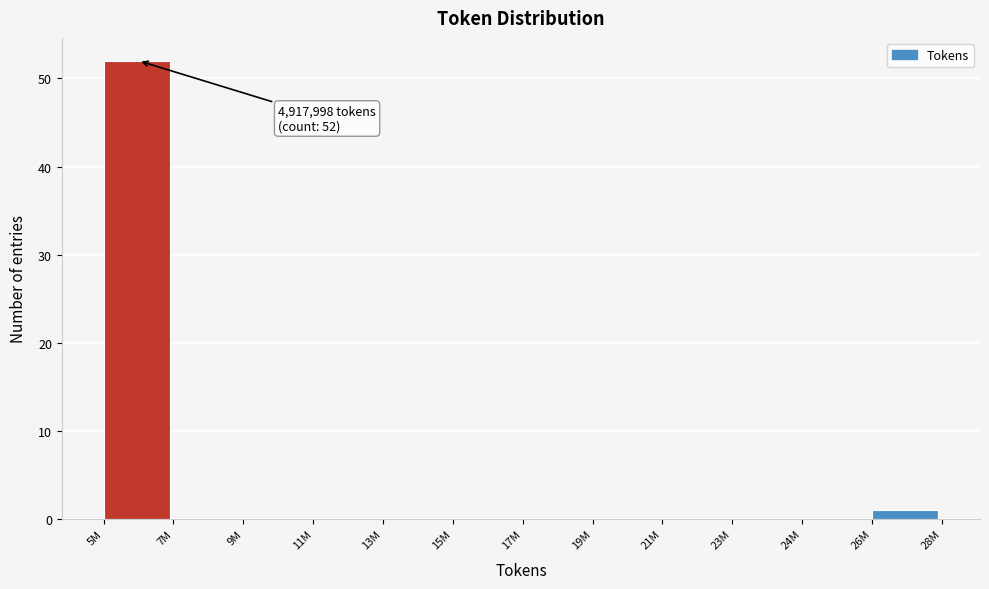

Reading left to right, what are all the values shown in this chart?

5M=52	7M=0	9M=0	11M=0	13M=0	15M=0	17M=0	19M=0	21M=0	23M=0	24M=0	26M=1